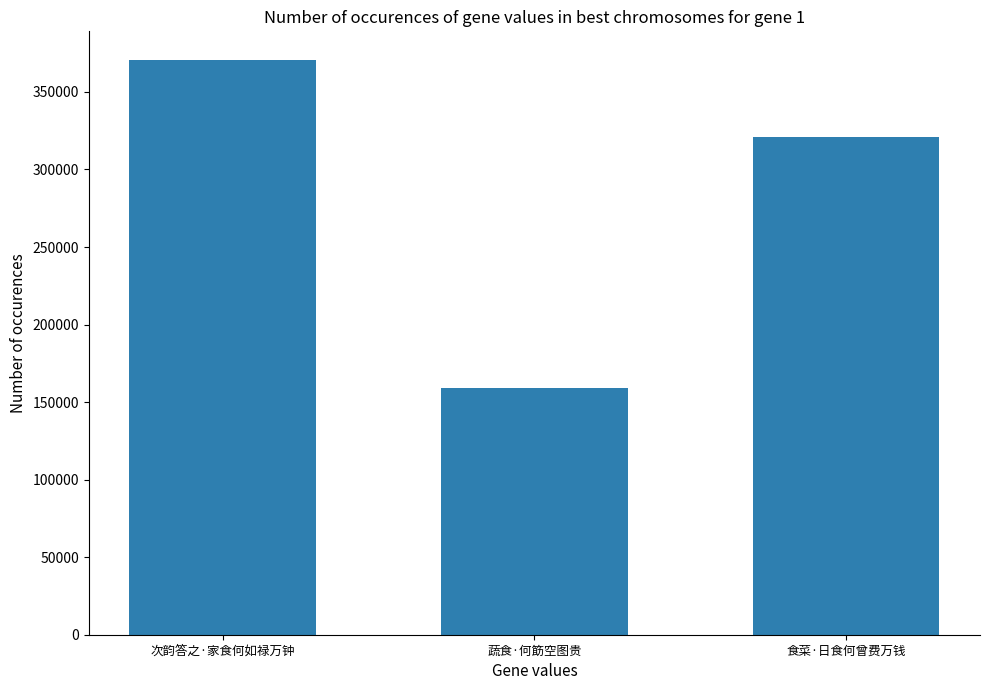

What is the value of the 1st bar from the left?

370536